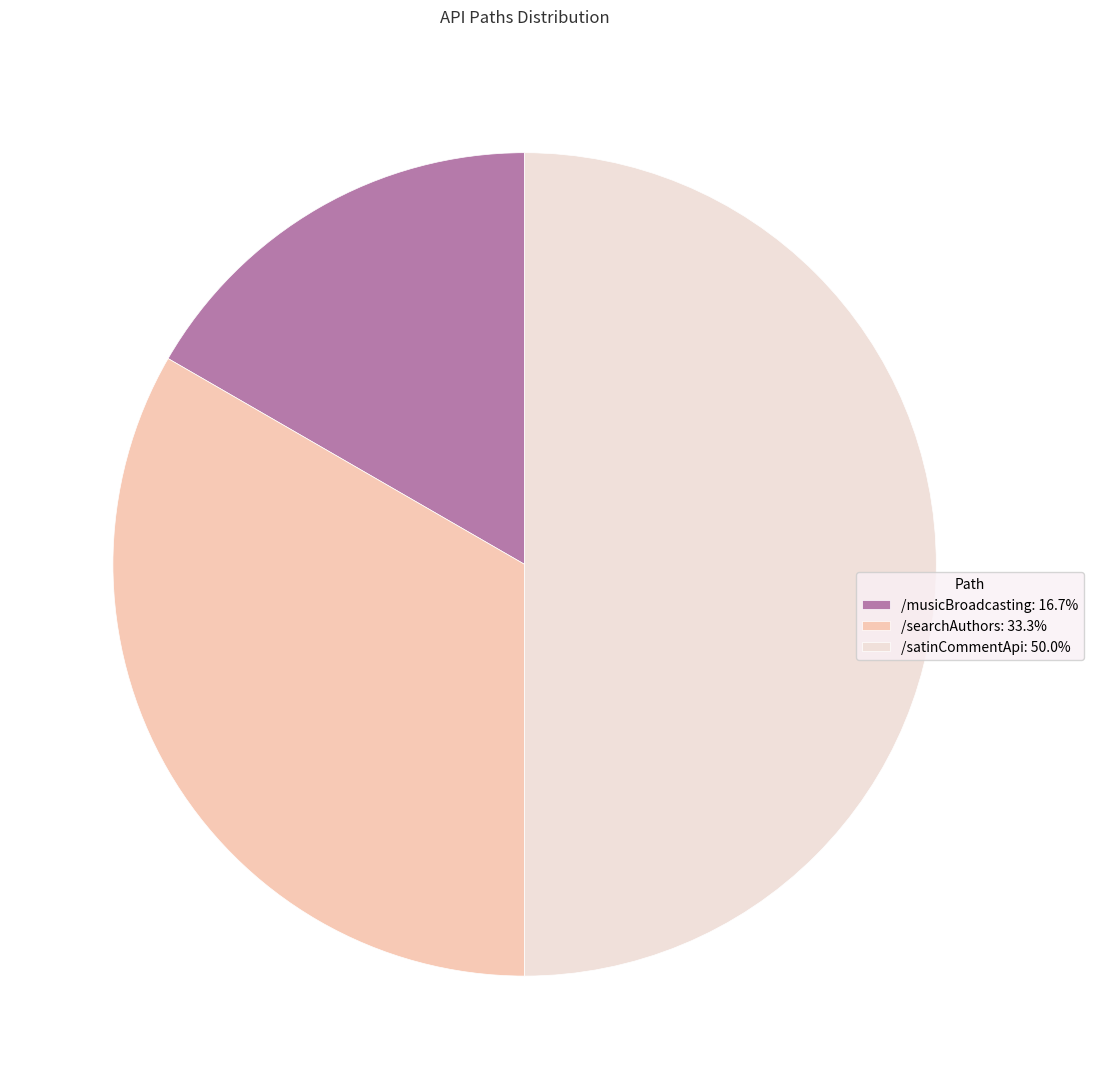

True or false: /musicBroadcasting accounts for 17% of the total.

True